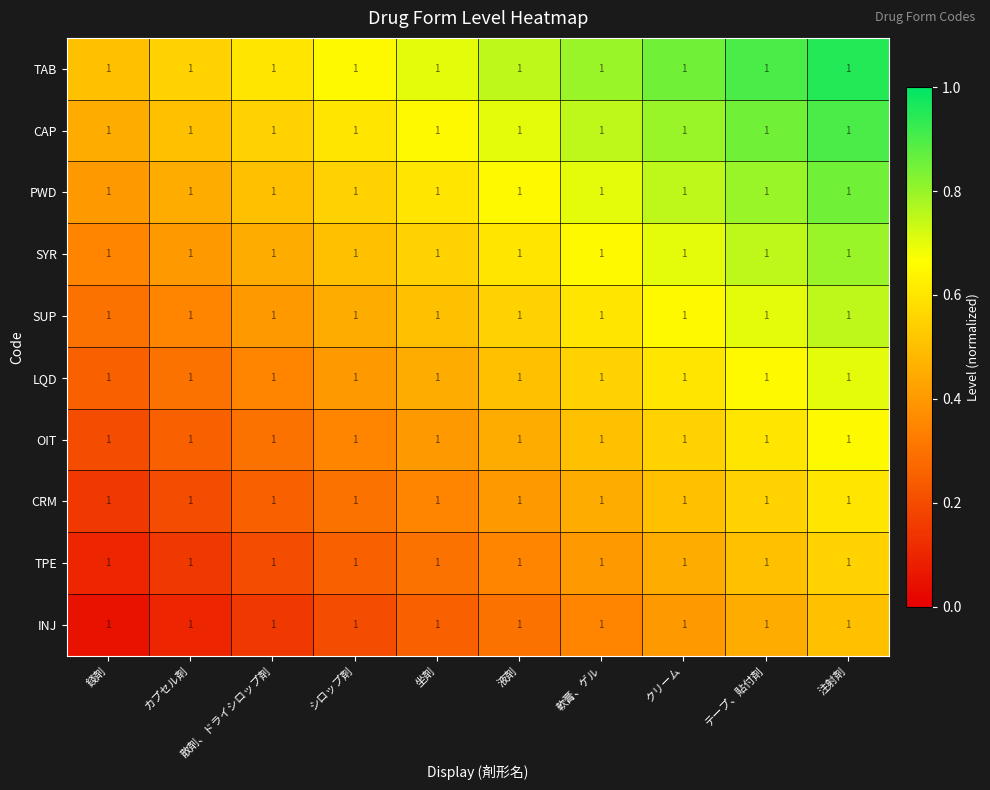

What is the difference between the maximum and second lowest values in the SUP series?

0.4